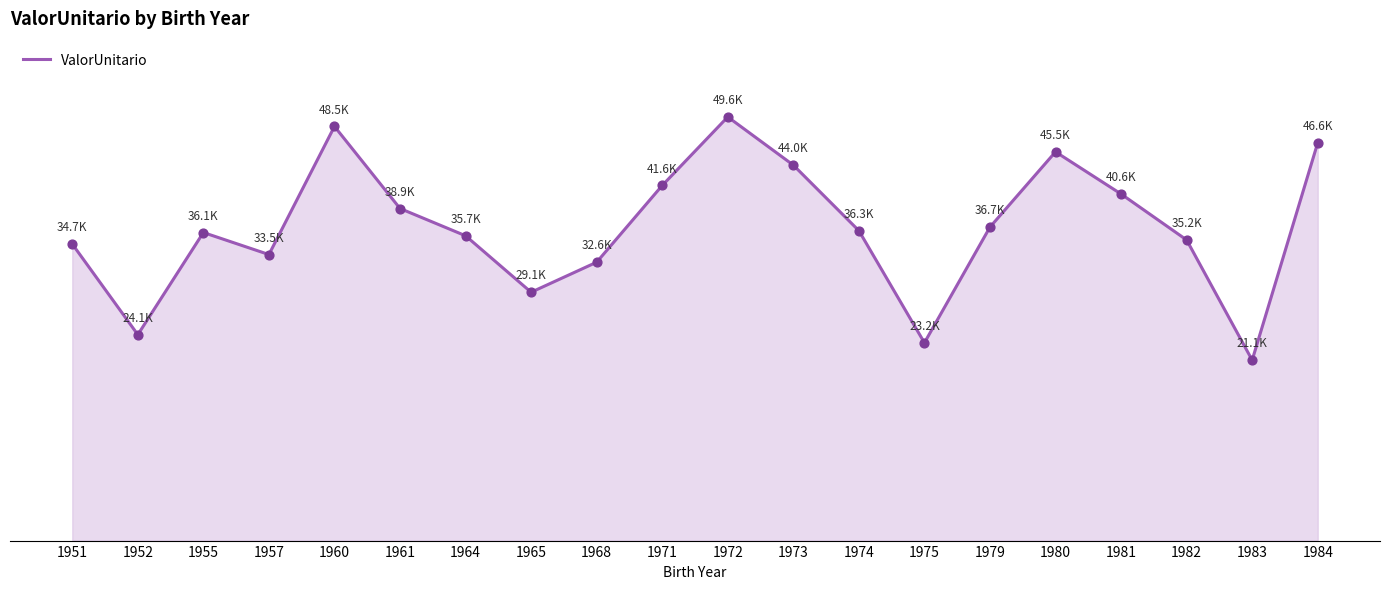

Approximately how many times larger is the value at 1964 compared to 1972?

0.7